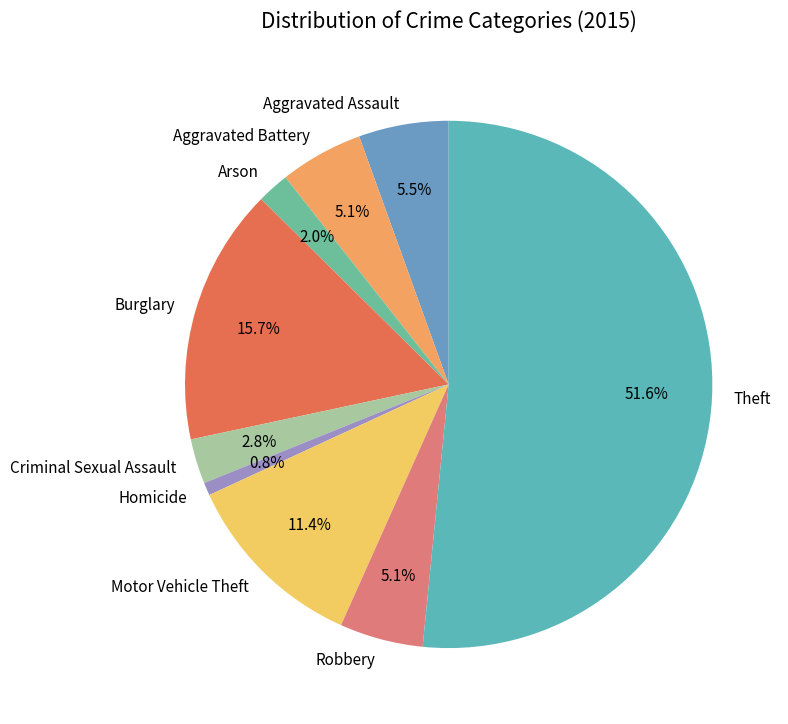

Count the number of slices in the pie.

9